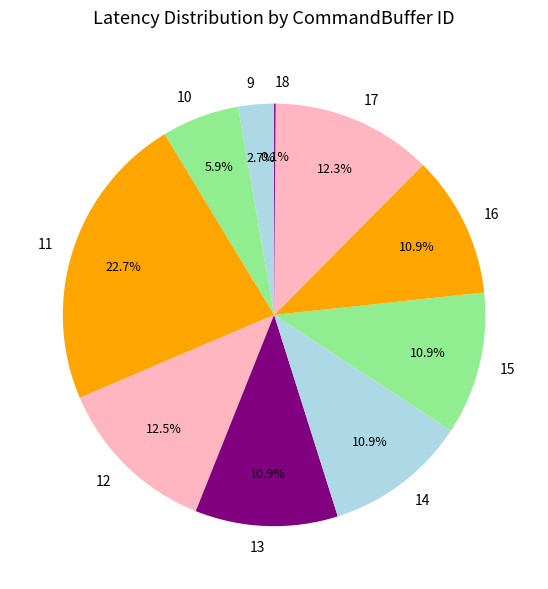

True or false: 14 accounts for 29% of the total.

False